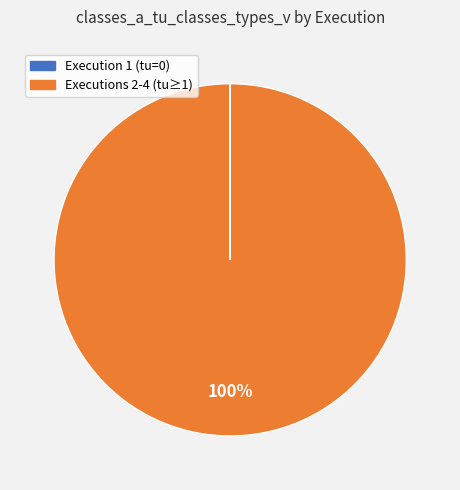

Is there any slice that represents more than half of the pie?

Yes